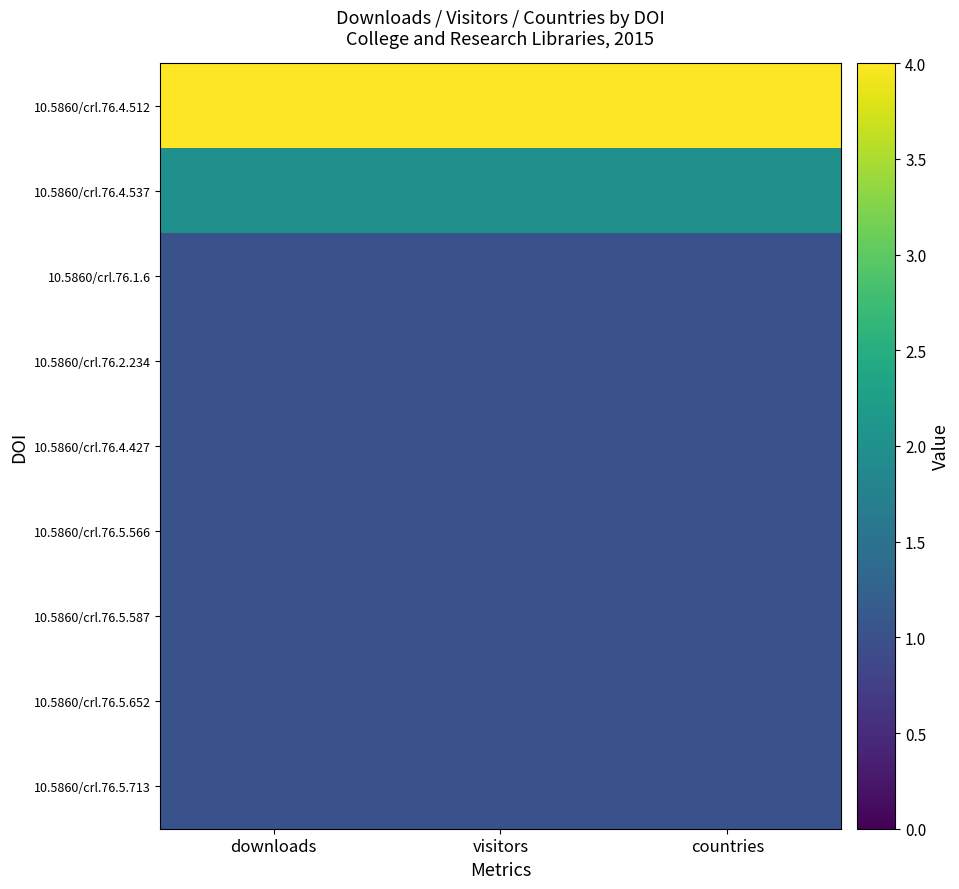

How many series are shown in this chart?

9